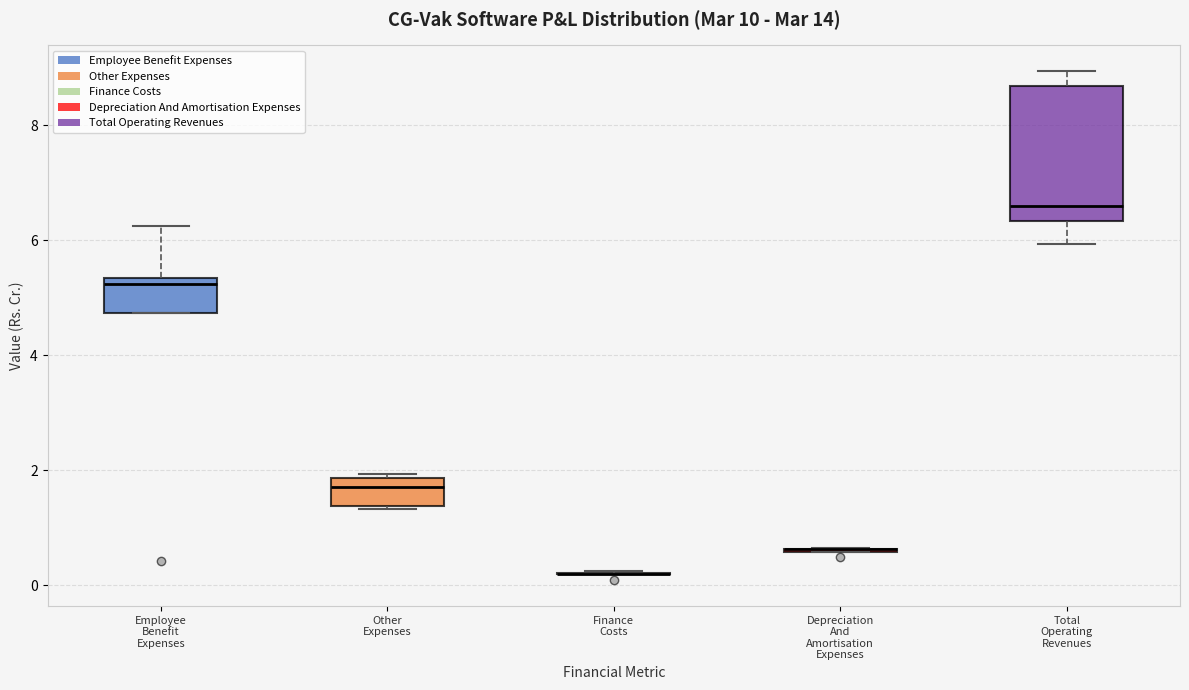

Reading left to right, transcribe this box plot: for each box, give where its median line is, the range the box spans, and where its two whiskers end, as read against the y-axis. The values are not printed on the chart, so give them approximately, as read against the axis.

Employee Benefit Expenses: median 5.2, box 4.8 to 5.4, whiskers 4.8 to 6.2
Other Expenses: median 1.8 (just below the box's upper edge), box 1.4 to 1.8, whiskers 1.4 to 2.0
Finance Costs: box collapsed to a line at 0.2, whiskers 0.2 to 0.2
Depreciation And Amortisation Expenses: box collapsed to a line at 0.6, whiskers 0.6 to 0.6
Total Operating Revenues: median 6.6, box 6.4 to 8.6, whiskers 6.0 to 9.0